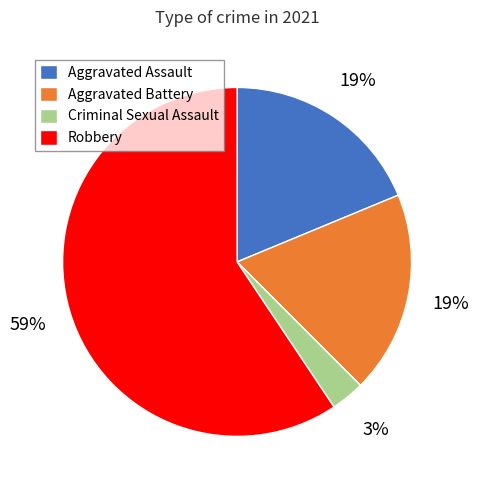

What is the majority slice?

Robbery